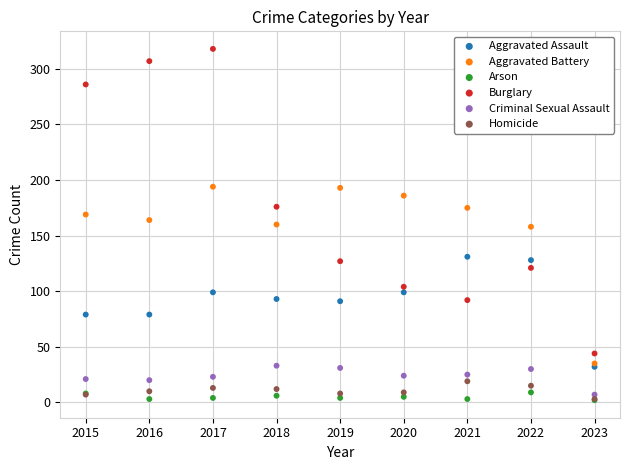

What are all the series names shown in the legend?

Aggravated Assault, Aggravated Battery, Arson, Burglary, Criminal Sexual Assault, Homicide